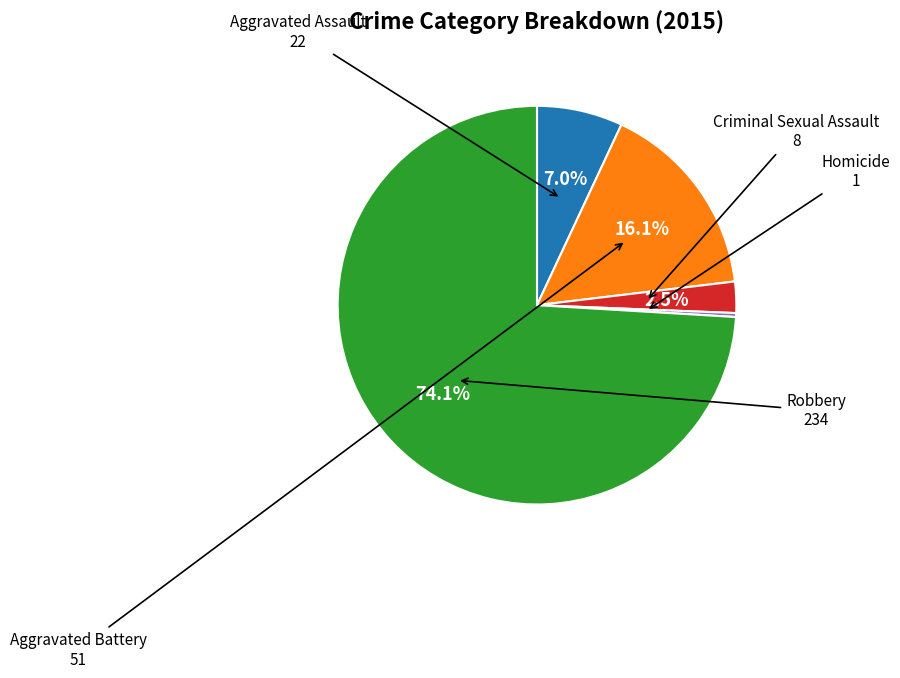

To the nearest percent, what is the average slice percentage?

20%